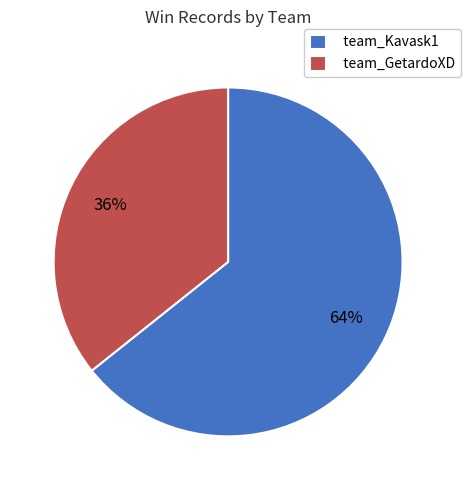

Which has a higher value, team_GetardoXD or team_Kavask1?

team_Kavask1